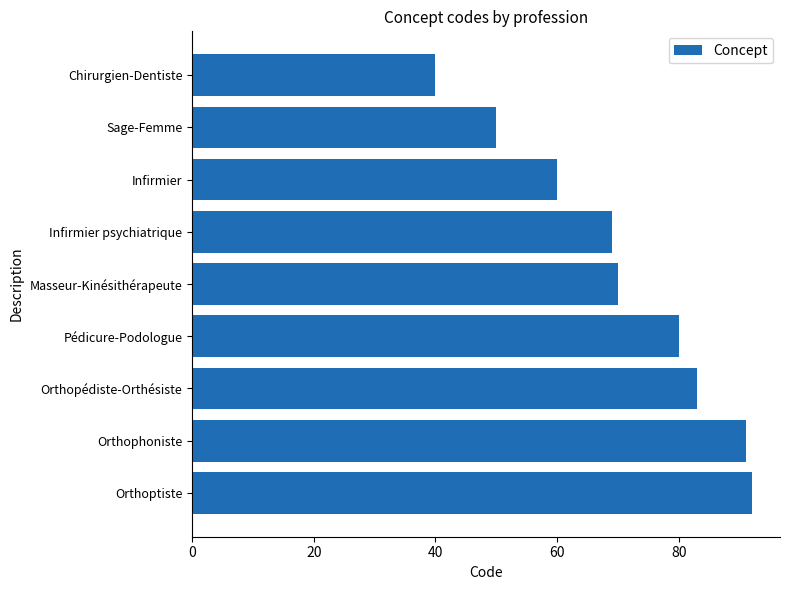

What is the minimum value shown in the chart?

40